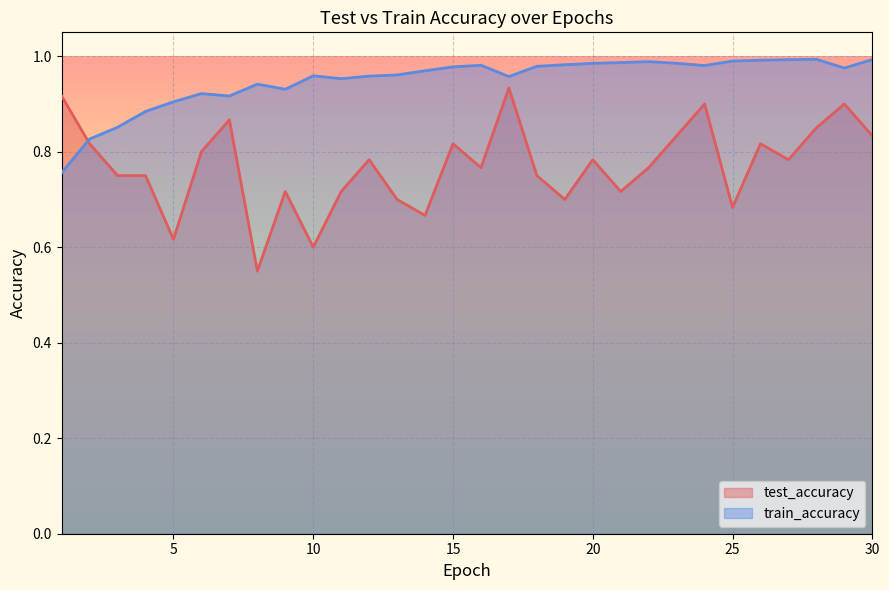

List the series in order of their peak value, lowest first.

test_accuracy, train_accuracy